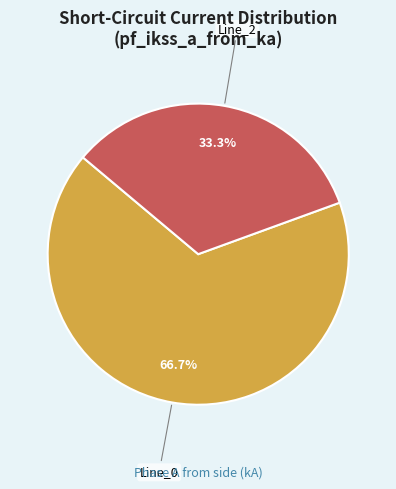

Is there any slice that represents more than half of the pie?

Yes